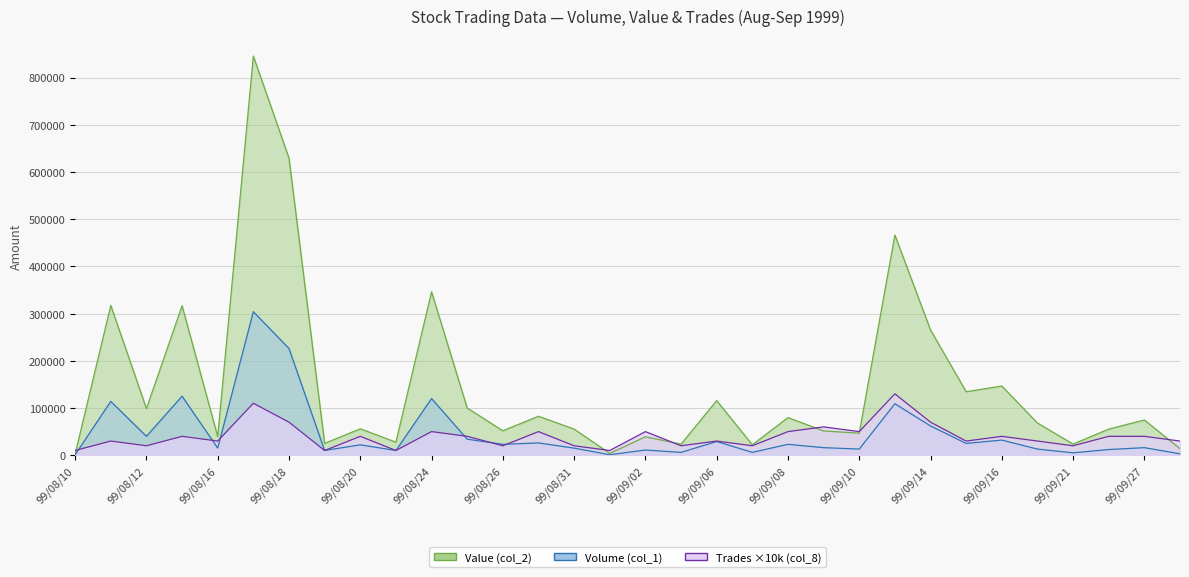

Is the value of Value (col_2) at 99/08/26 greater than the value of Volume (col_1) at 99/08/24?

No